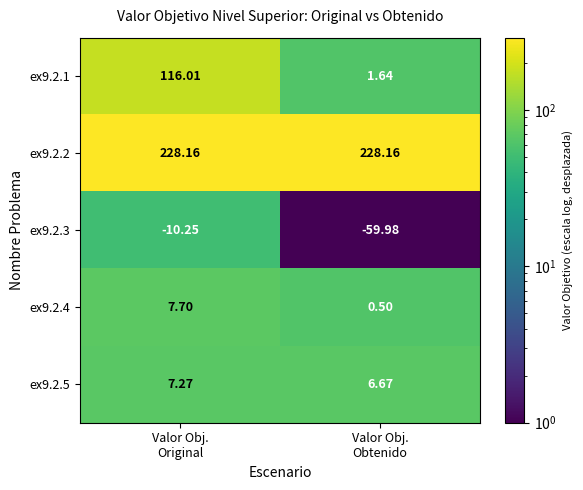

How many values in the ex9.2.5 series are below 7?

1